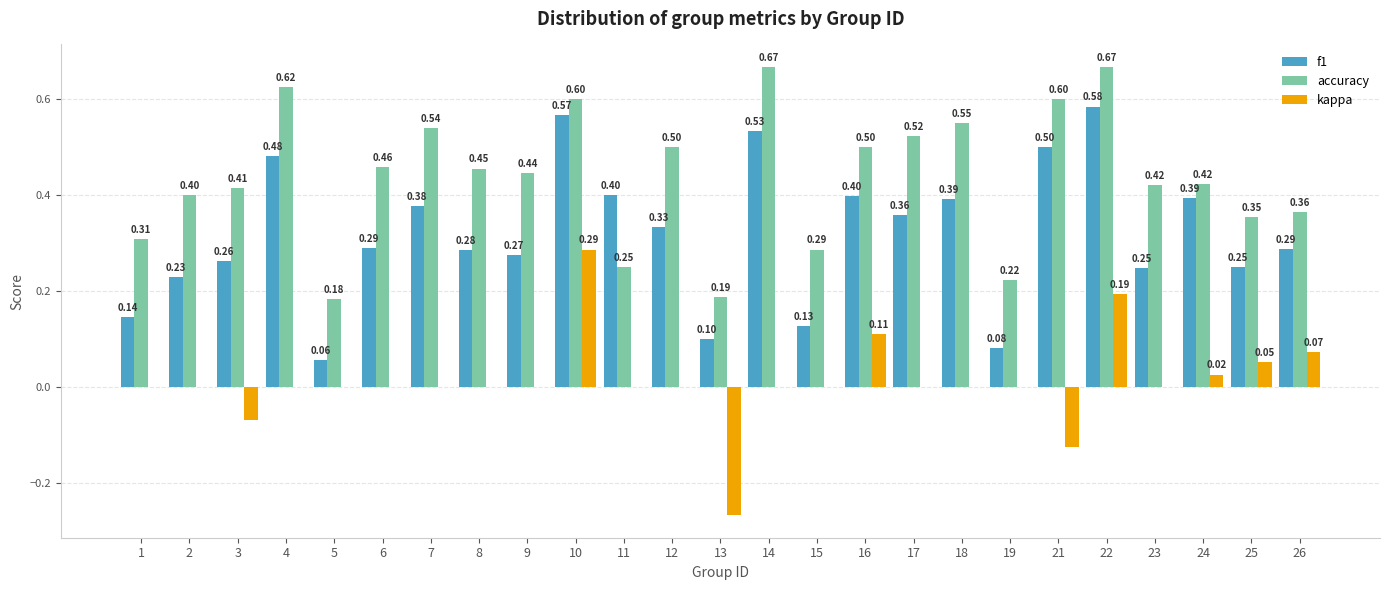

At which category is the sum across all series the highest?

10